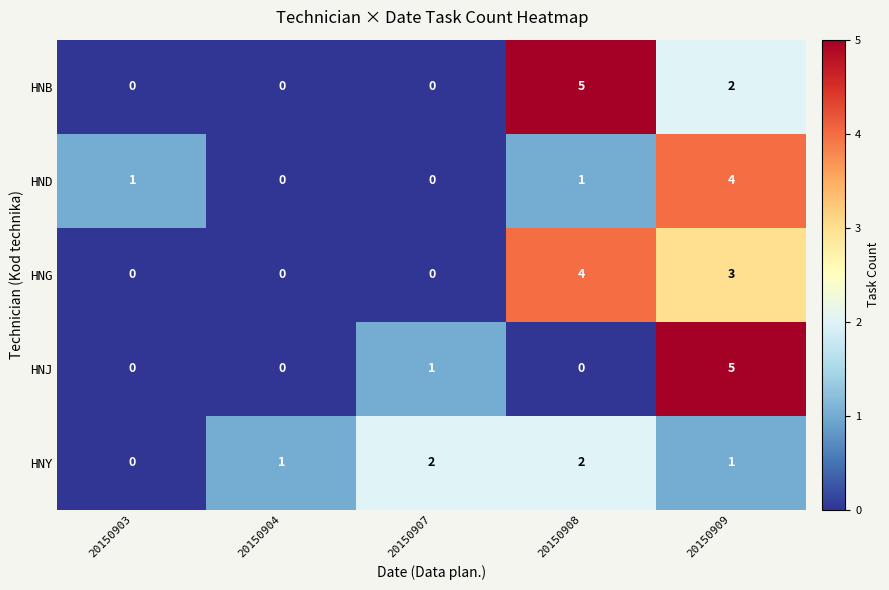

What is the difference between the HNG values at 20150903 and 20150909?

3